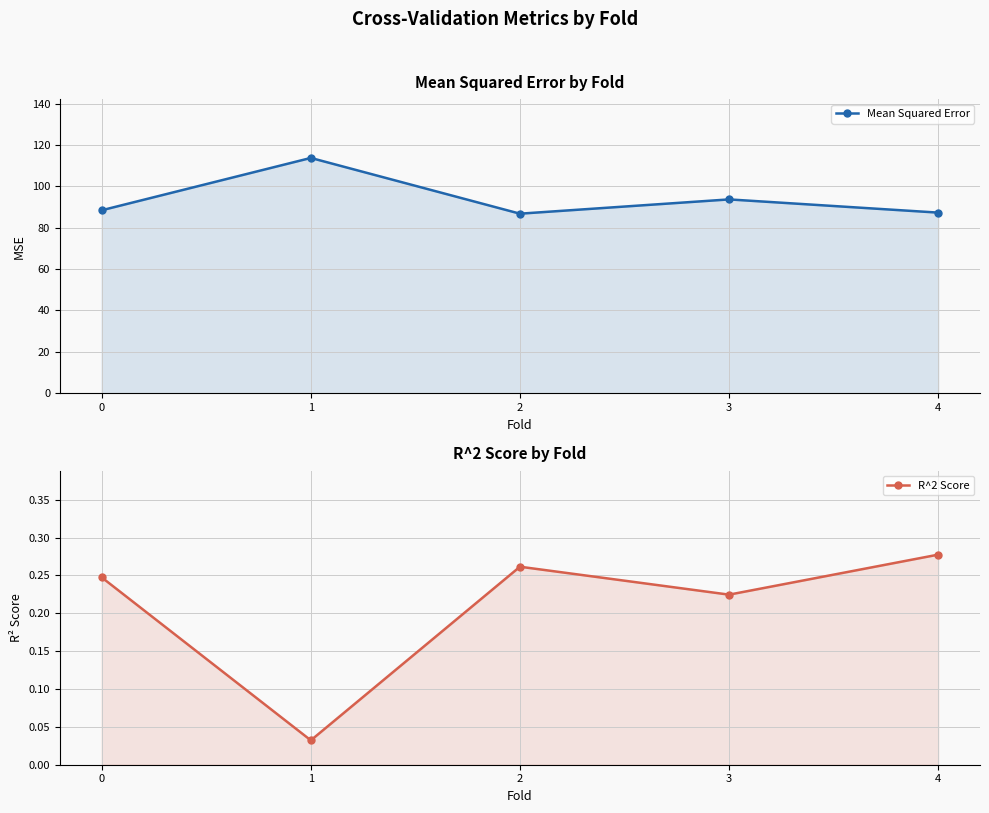

At which category is the sum across all series the highest?

1